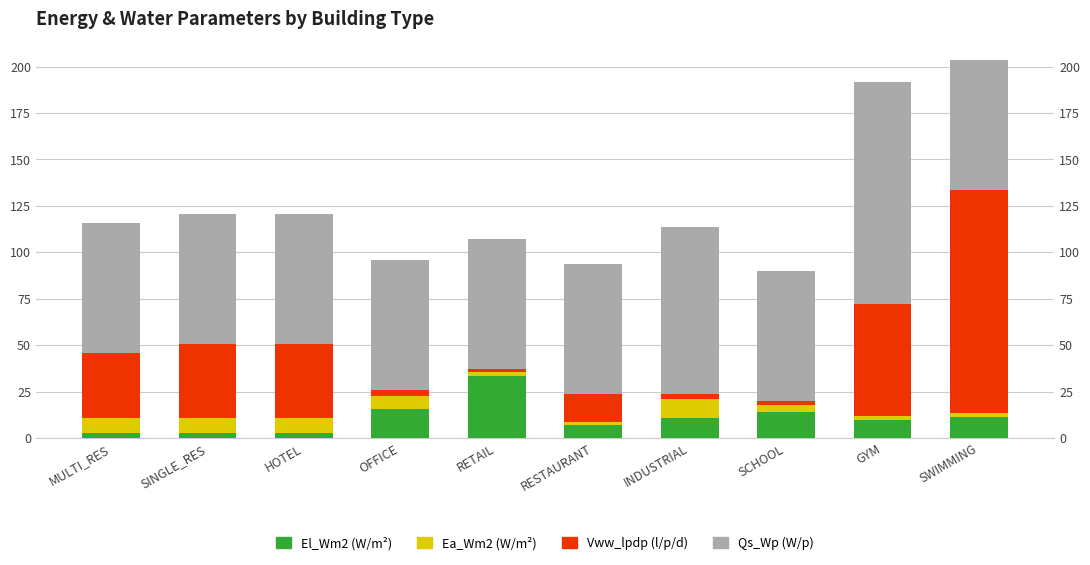

How many distinct data groups are displayed?

4